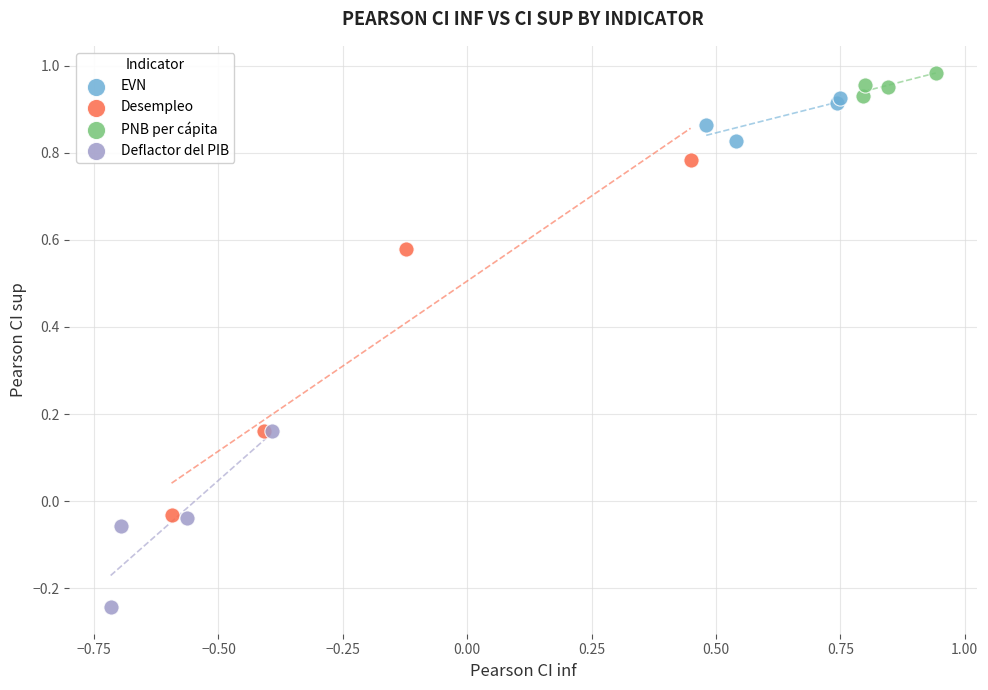

Which series reaches the minimum Y coordinate?

Deflactor del PIB